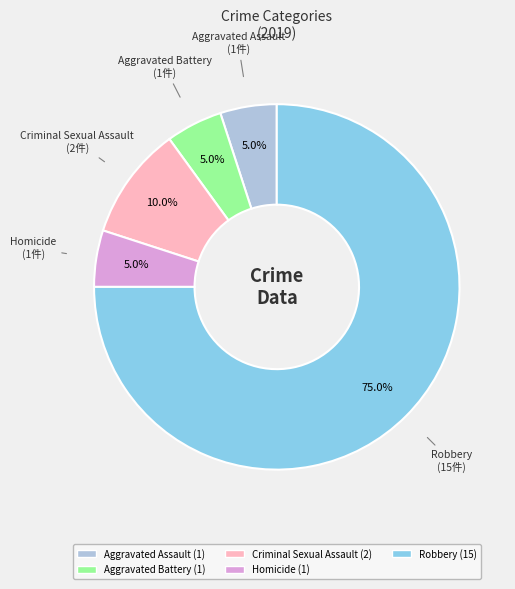

Which slice represents more than half of the pie?

Robbery